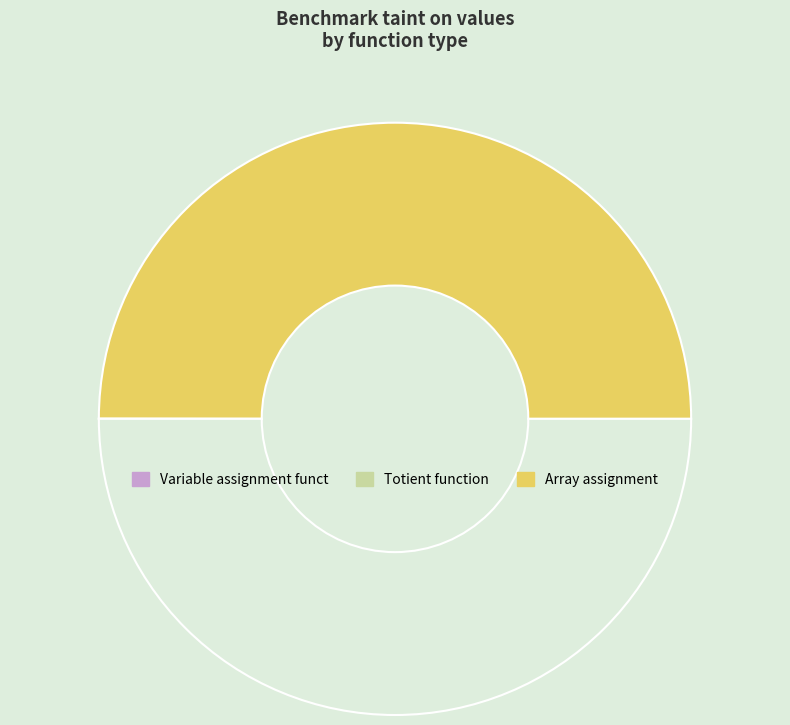

Which category has the biggest portion of the pie?

Array assignment